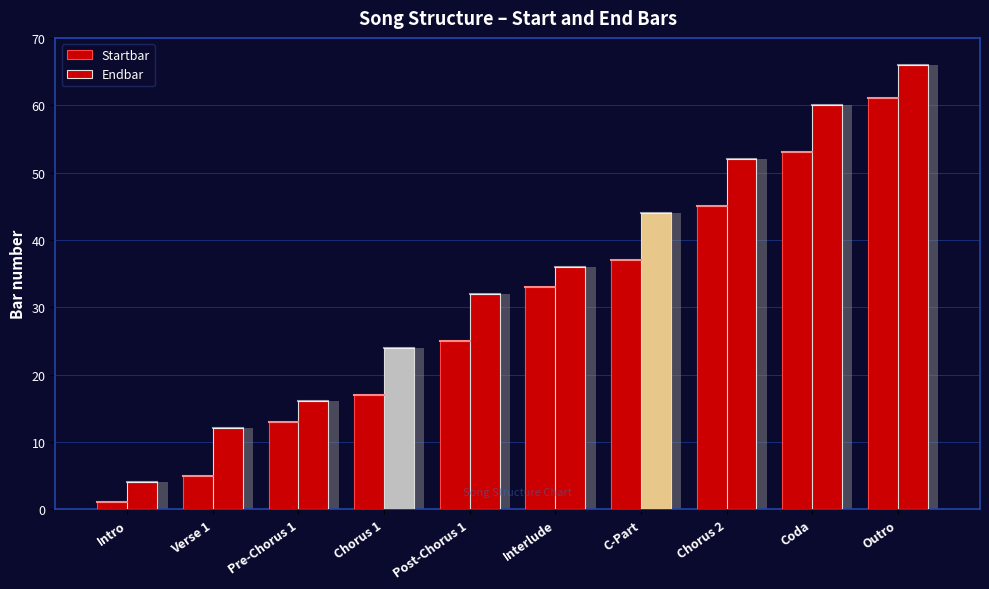

Which label corresponds to the smallest value in the chart?

Intro